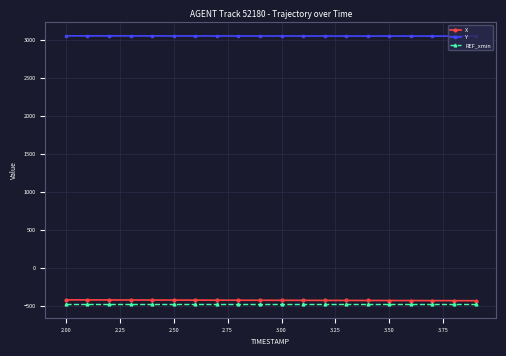

What is the highest value of the REF_xmin series?

-474.6